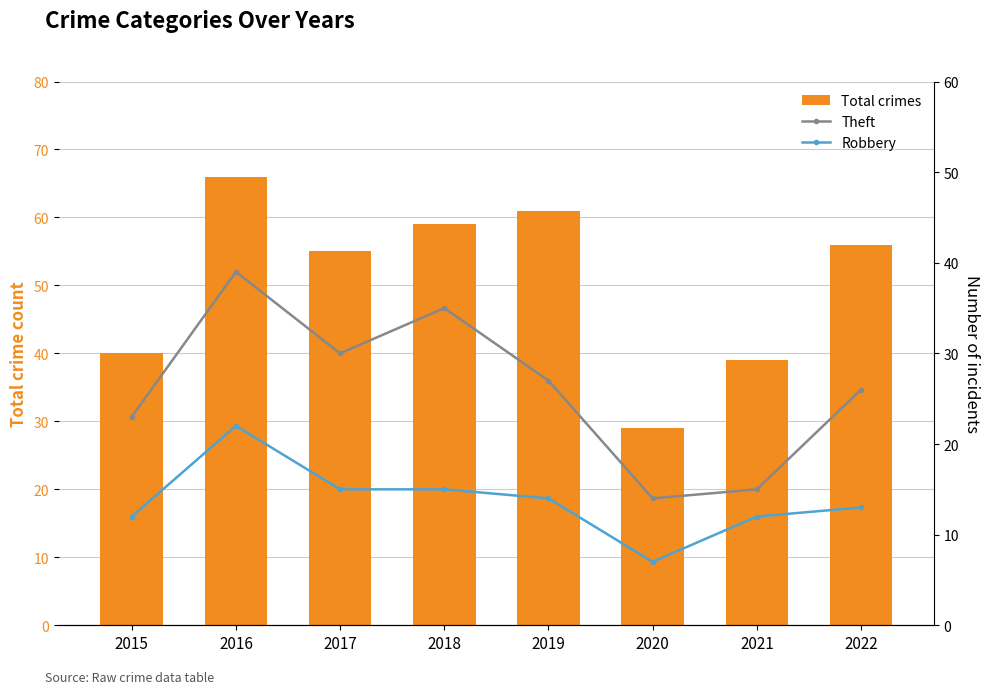

Is it true that Theft equals 16 at 2016?

False